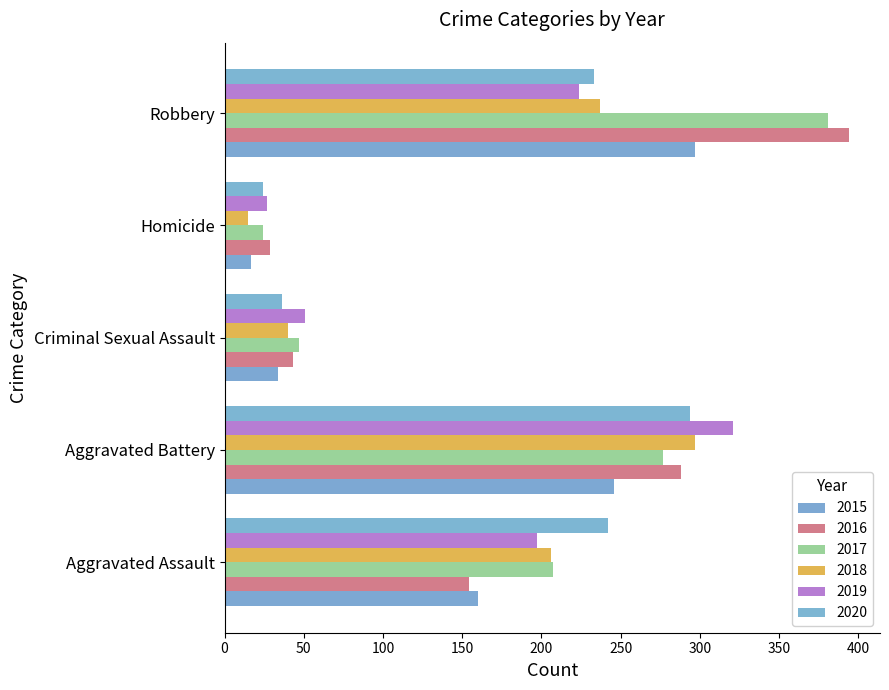

What is the label of the 2nd bar from the left?

Aggravated Battery